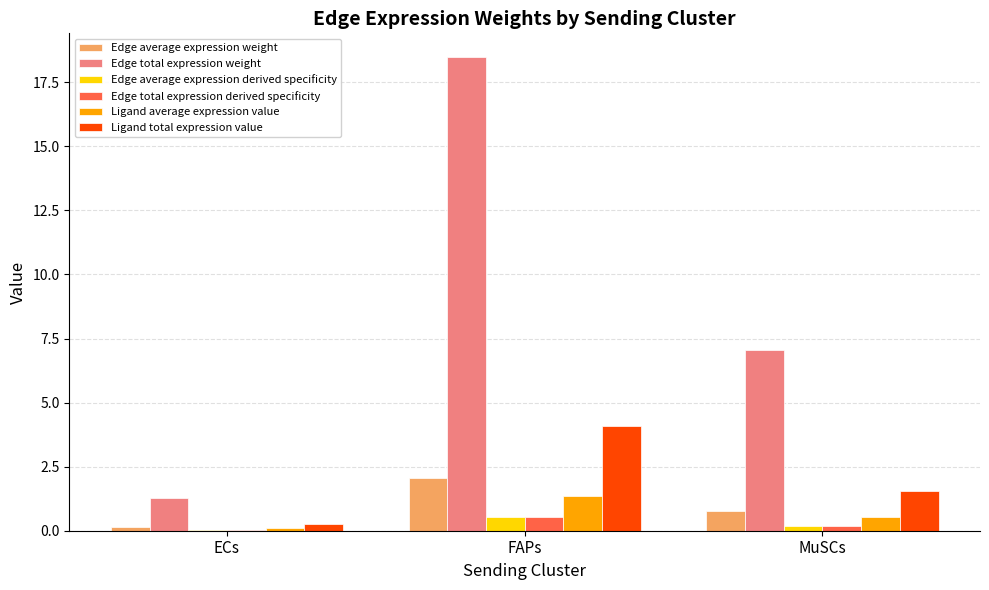

What is the difference between the Edge average expression weight values at ECs and MuSCs?

0.6